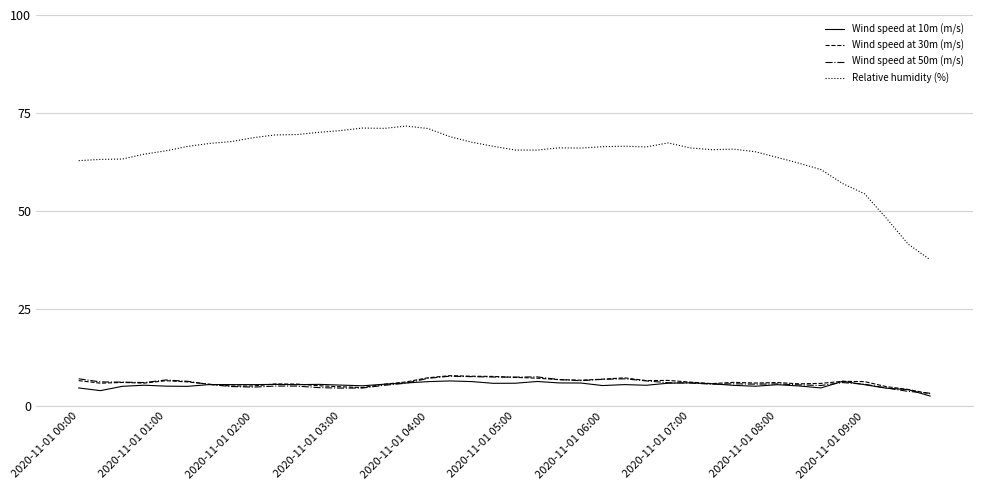

What is the minimum value shown in the chart?

2.6